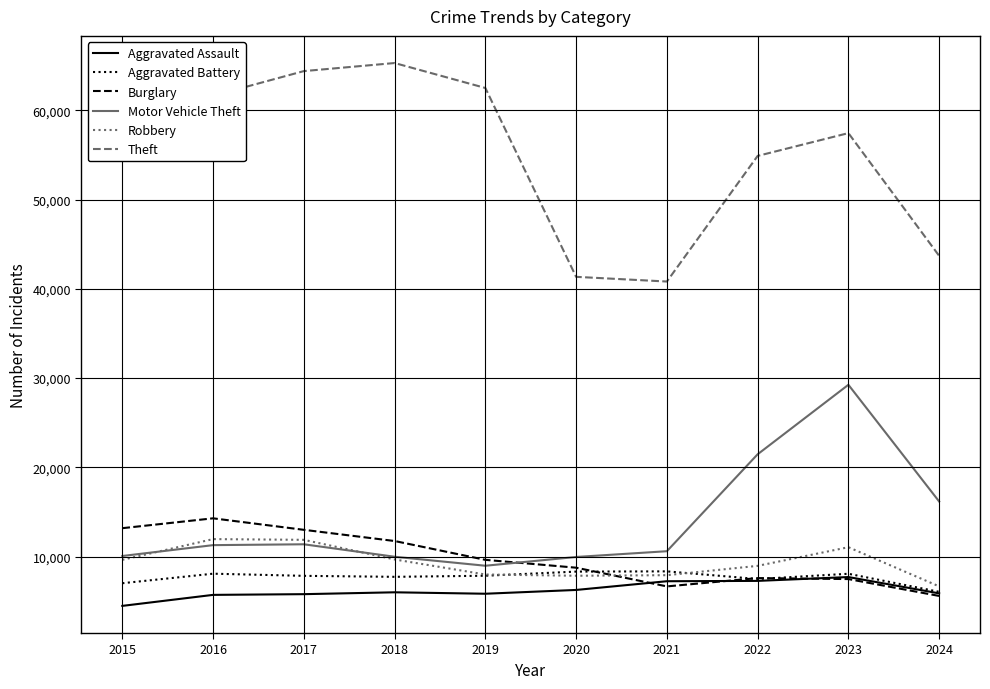

Which series has the largest total across all categories?

Theft